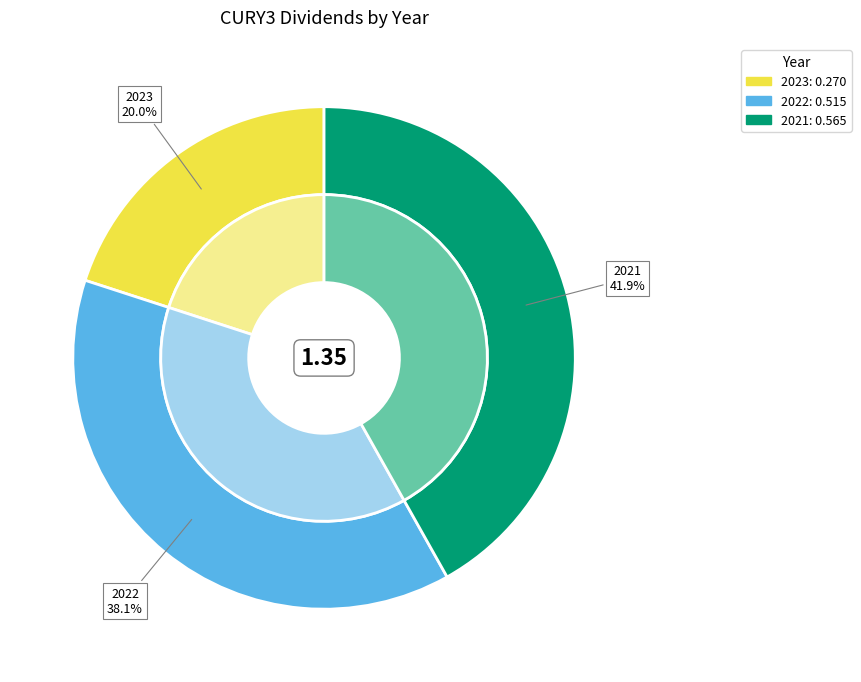

What percentage is NOT represented by 2022?

61.9%